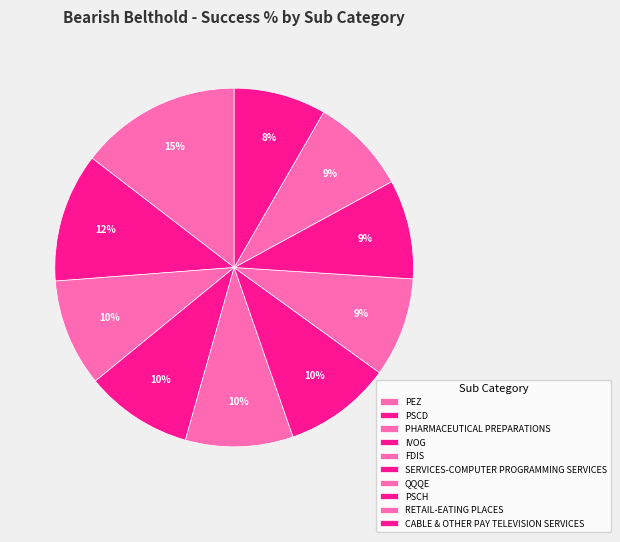

Which slice is the smallest?

CABLE & OTHER PAY TELEVISION SERVICES